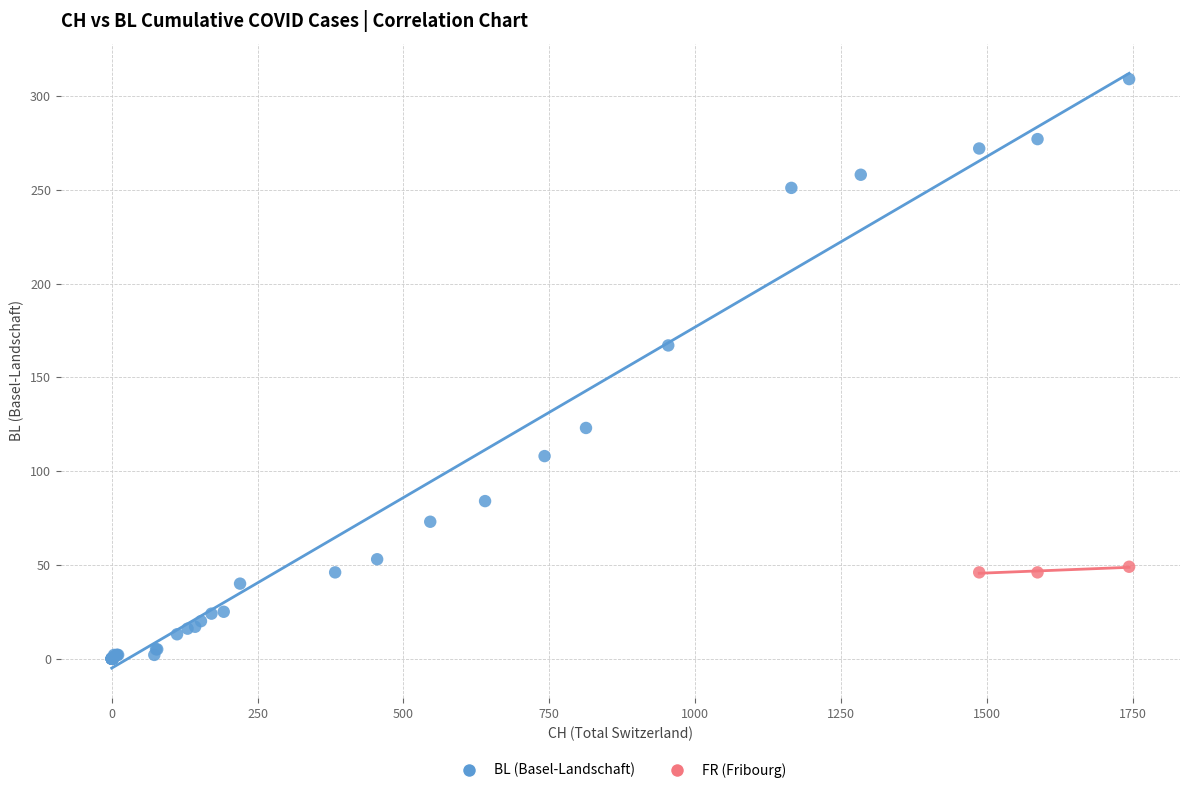

Which series has the largest Y range (max minus min)?

BL (Basel-Landschaft)